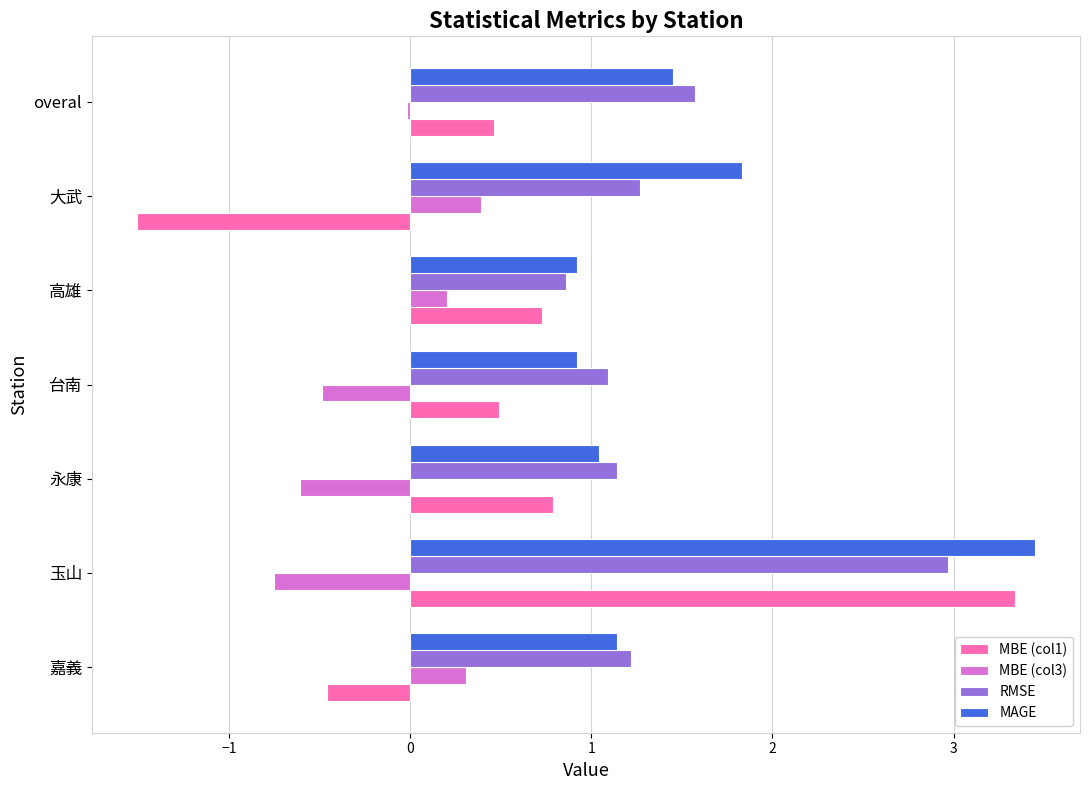

List the series in order of their peak value, lowest first.

MBE (col3), RMSE, MBE (col1), MAGE